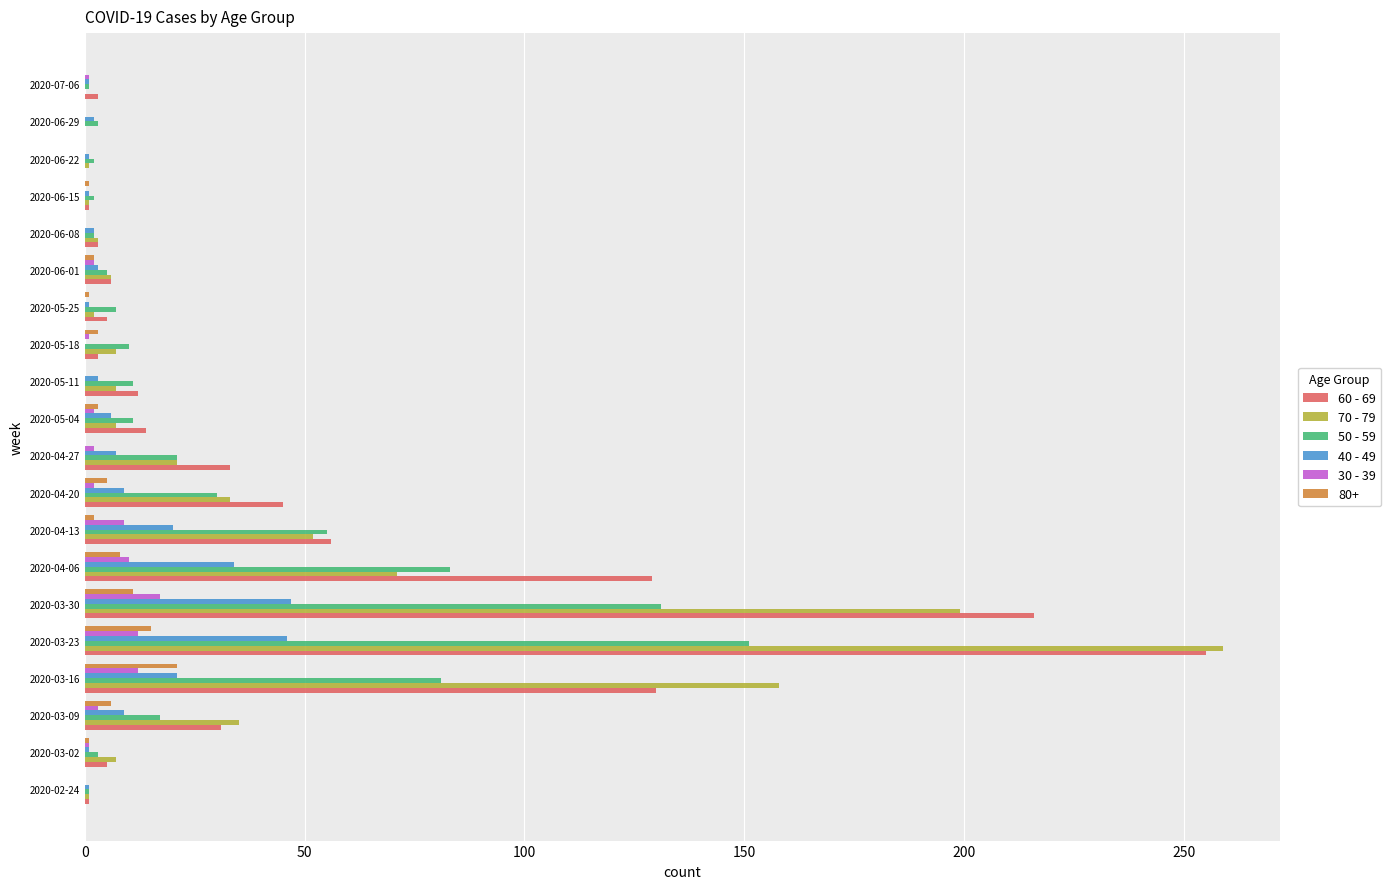

Which label corresponds to the largest value in the chart?

2020-03-23